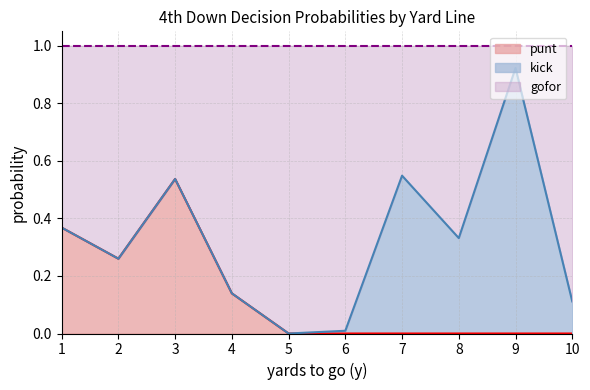

What is the total value across all series at 5?

1.0